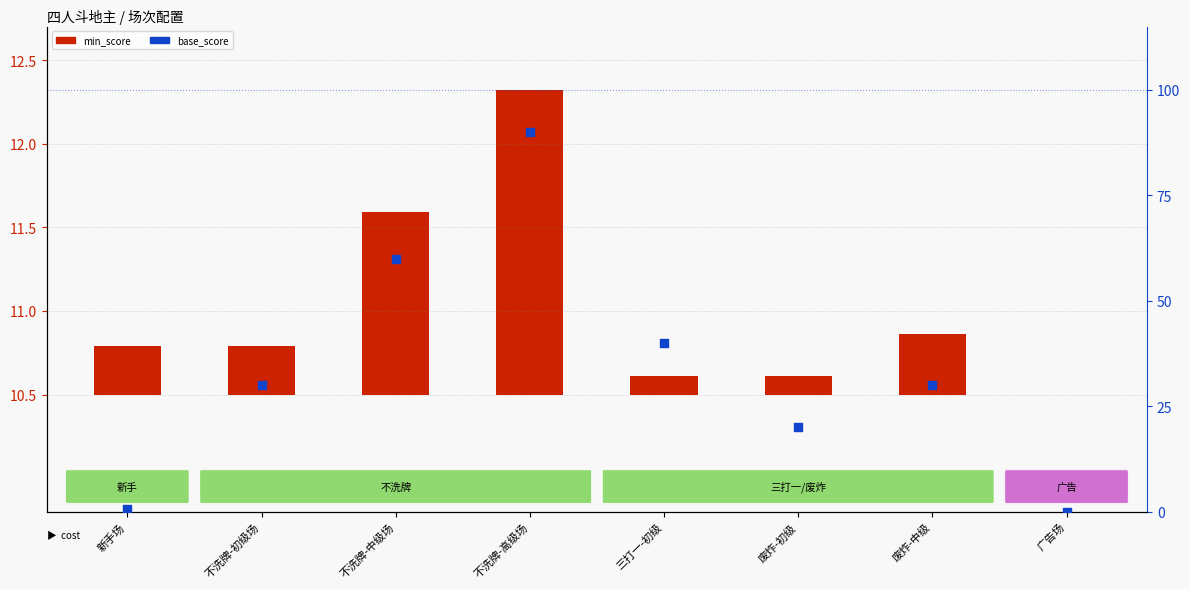

Which series has the largest Y range (max minus min)?

base_score